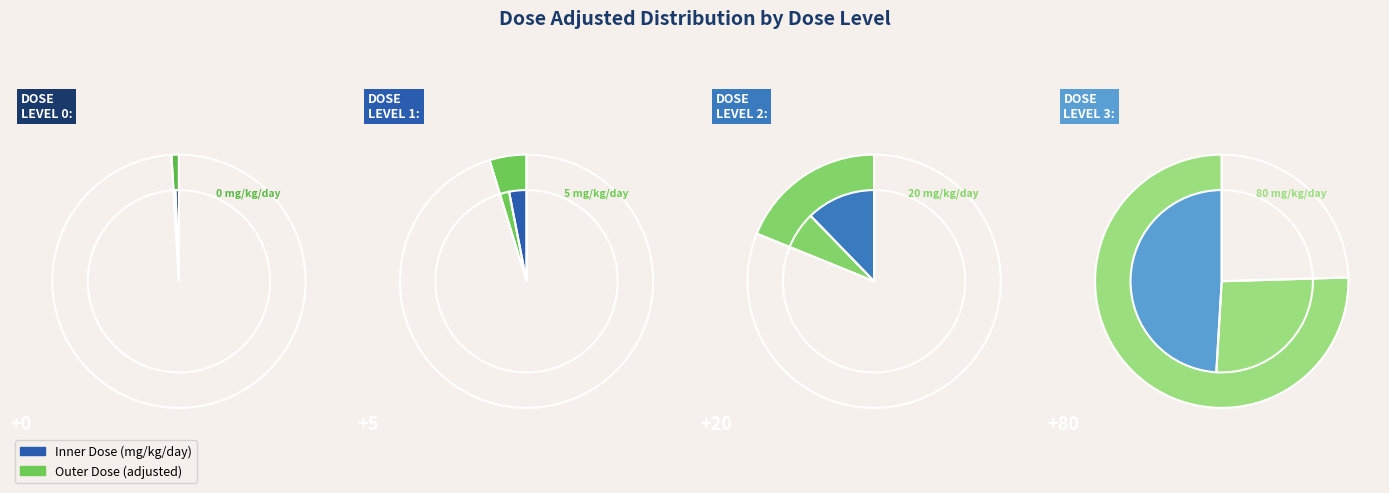

Count the number of slices in the pie.

4